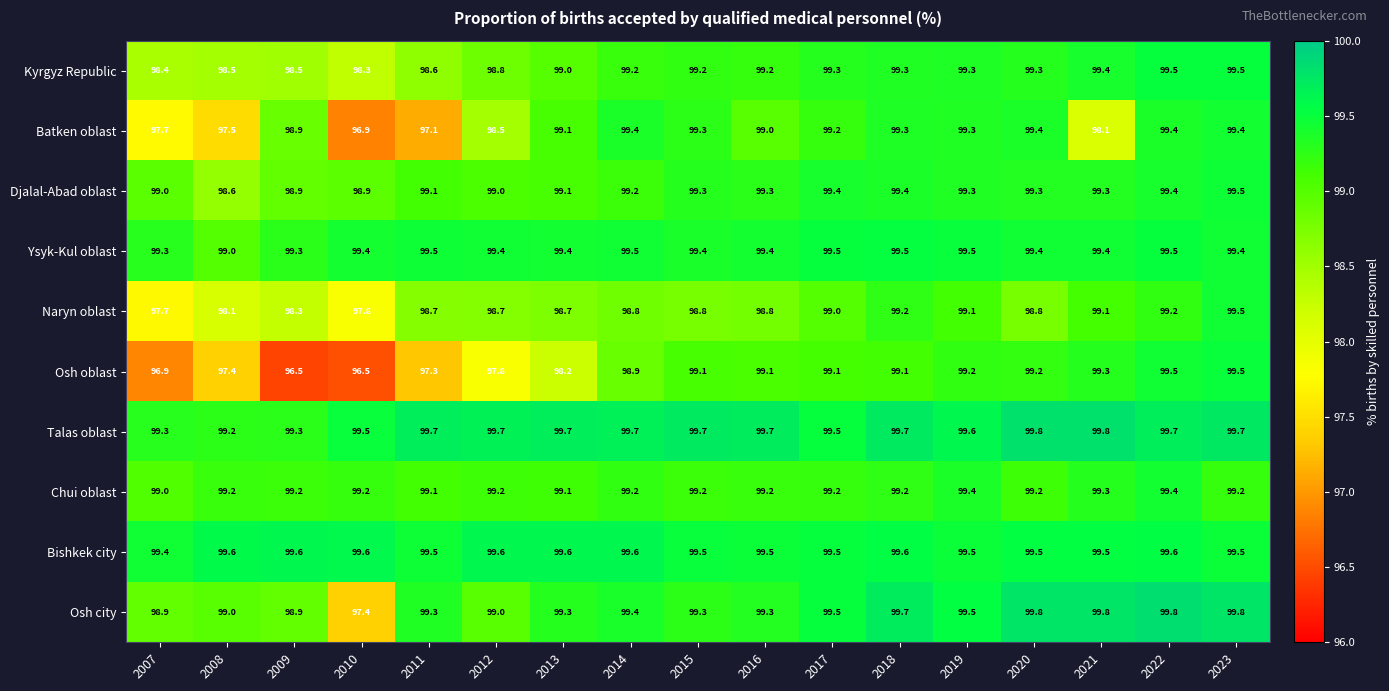

At 2010, list the series in order from largest to smallest.

Bishkek city, Talas oblast, Ysyk-Kul oblast, Chui oblast, Djalal-Abad oblast, Kyrgyz Republic, Naryn oblast, Osh city, Batken oblast, Osh oblast